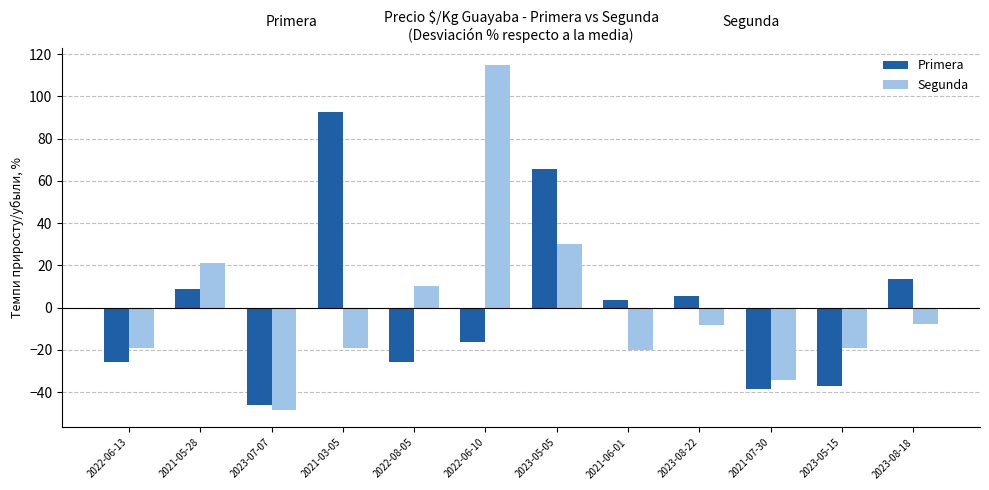

Rank the series at 2021-06-01 from highest to lowest value.

Primera, Segunda